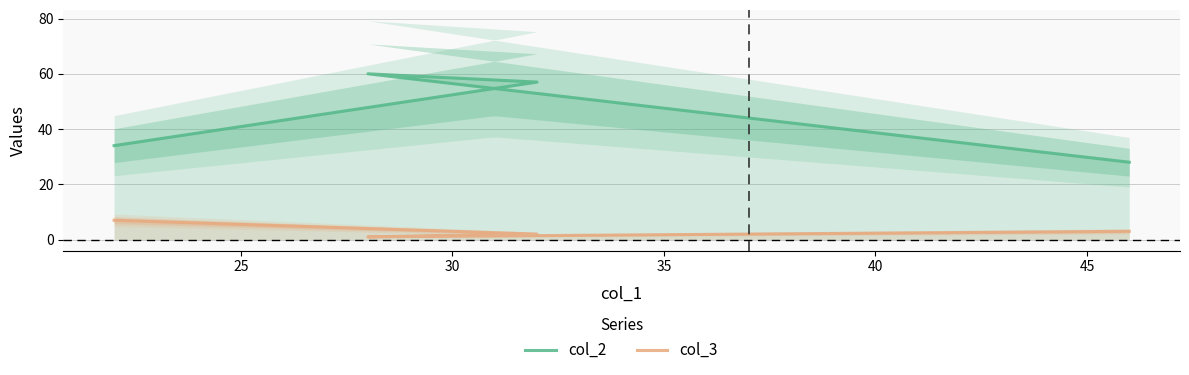

True or false: col_2 and col_3 intersect in this chart.

False